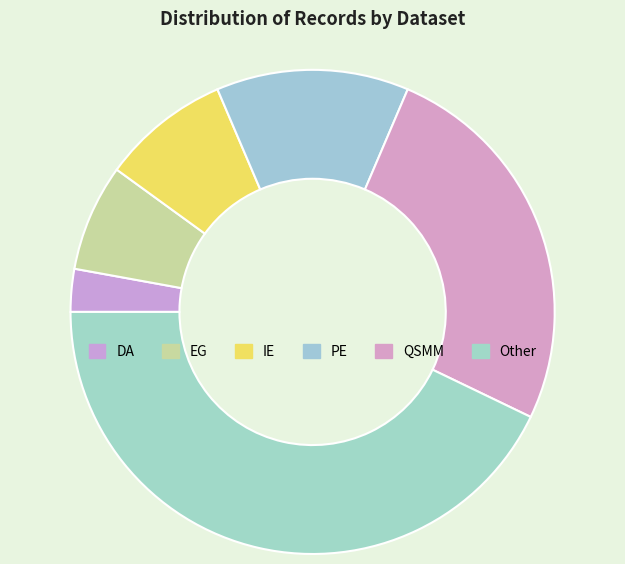

Between QSMM and Other, which is larger?

Other